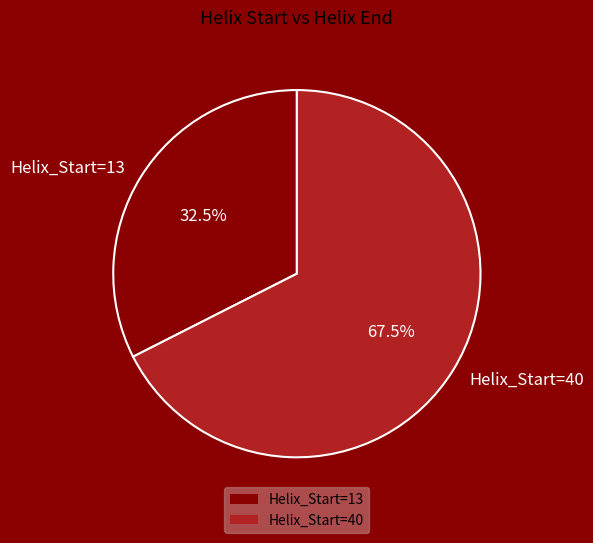

To the nearest percent, what is the difference between the largest and smallest slice percentages?

35%